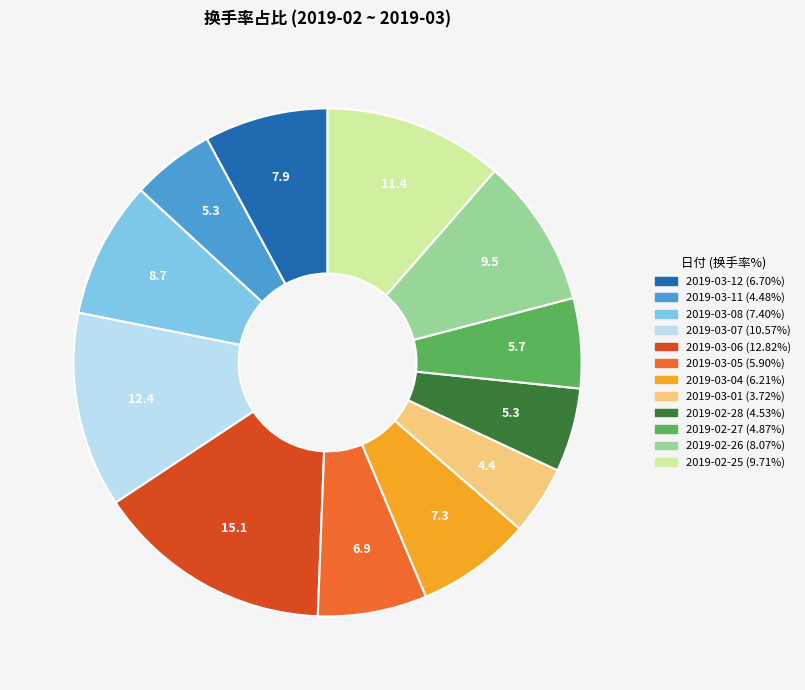

Approximately how many times larger is the value at 2019-03-01 compared to 2019-02-27?

0.8